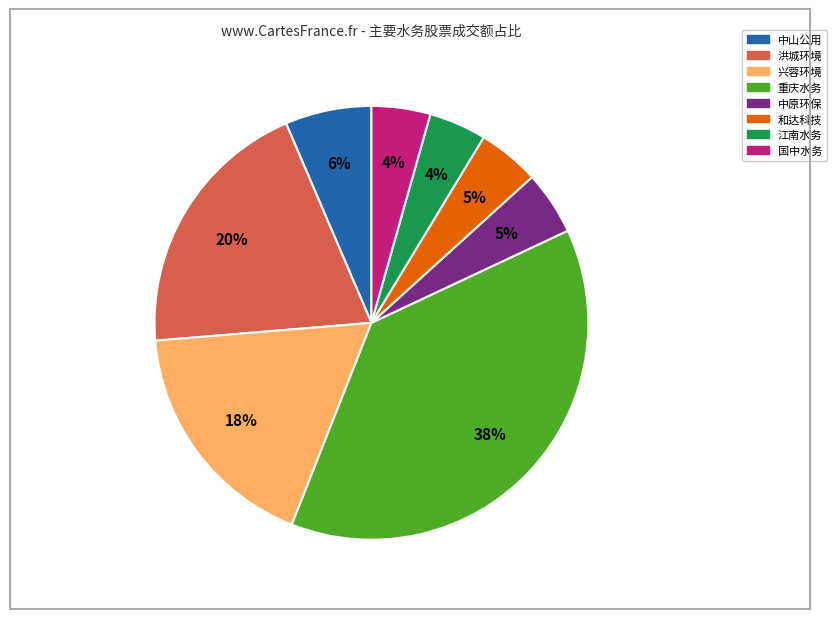

To the nearest percent, what is the difference between the largest and smallest slice percentages?

34%